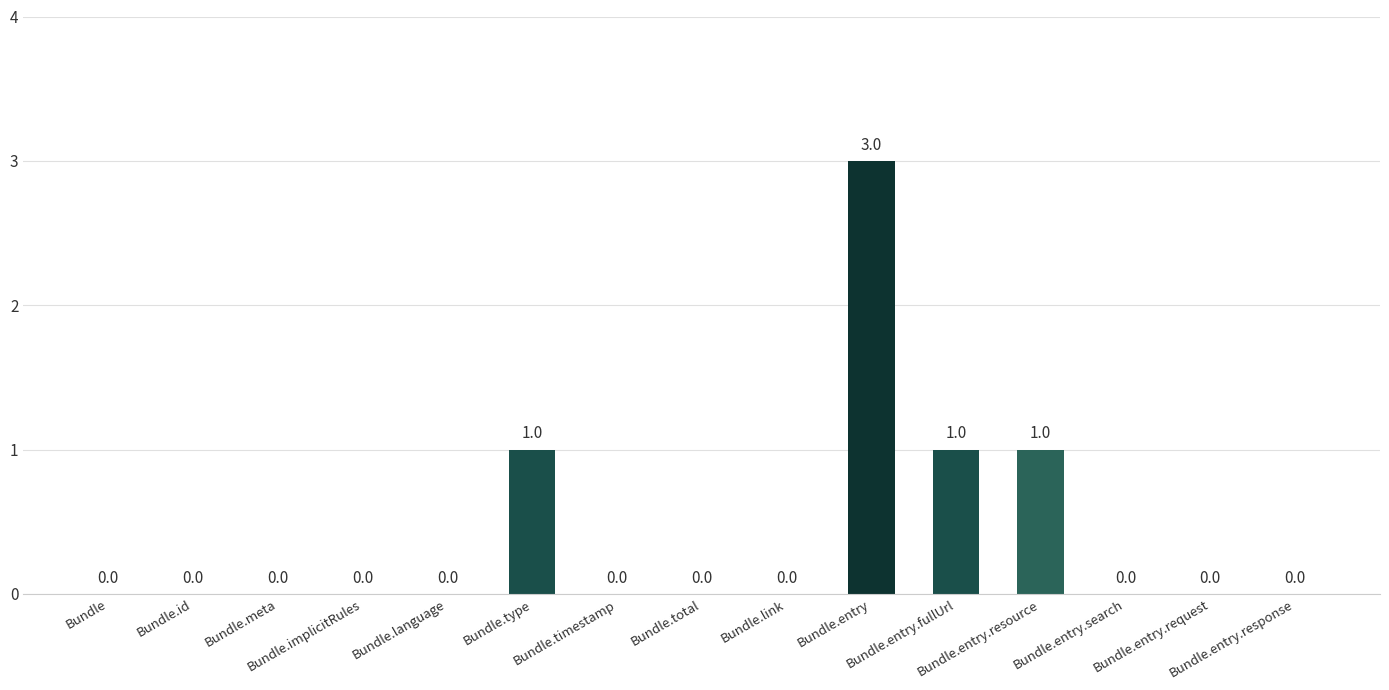

The value at Bundle.entry.response is 0. True or false?

True